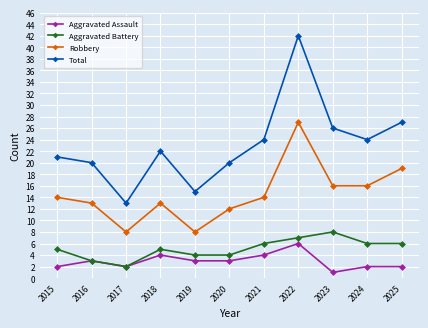

What is the difference between the second highest and minimum values in the Aggravated Battery series?

5